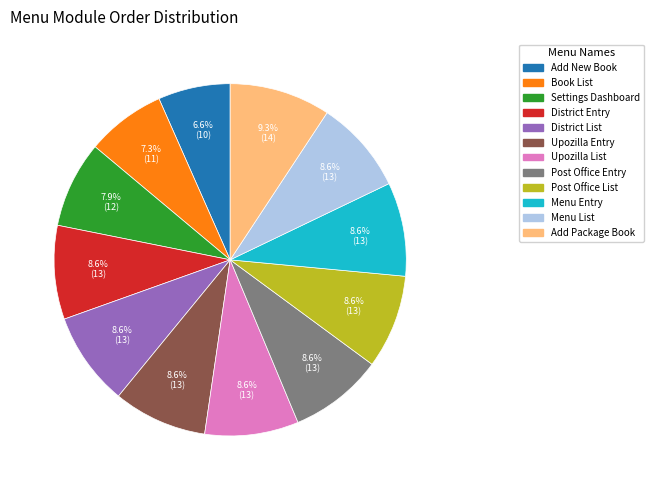

Is Add New Book the majority of the pie?

No